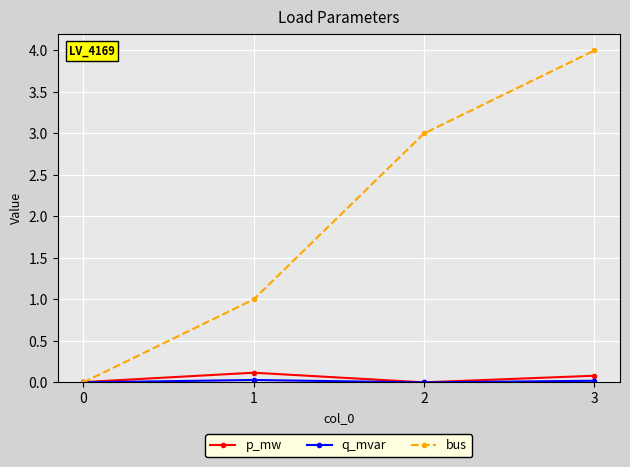

At which category is the sum across all series the highest?

3